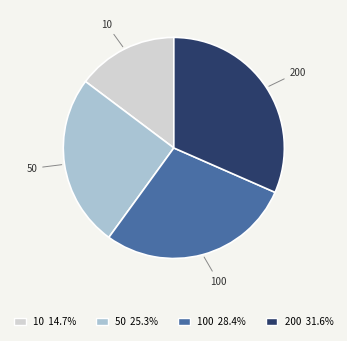

Does 50 account for over 50% of the chart?

No